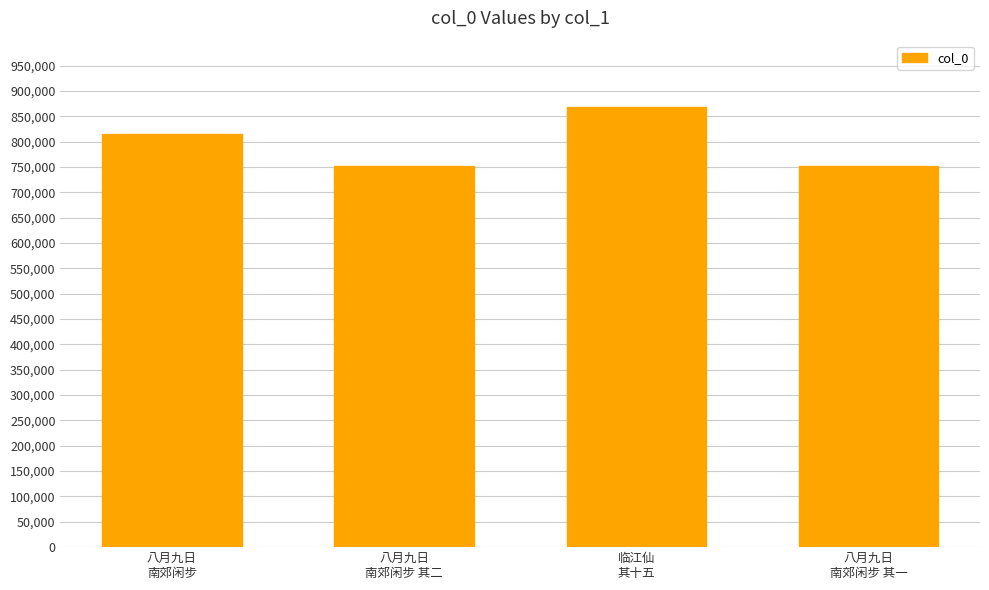

What is the value of the 1st bar from the left?

815004